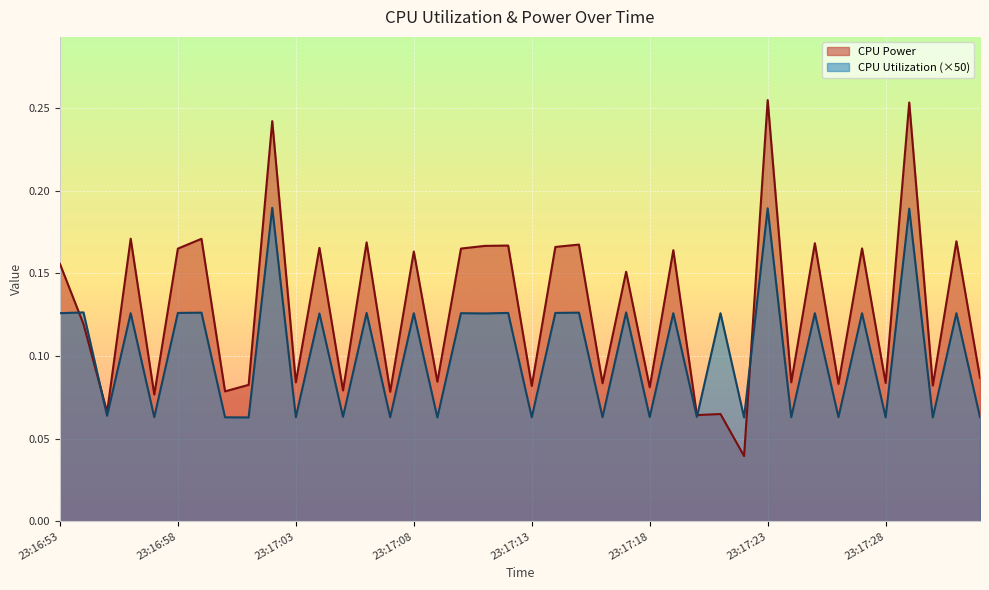

What is the difference between the CPU Utilization values at 23:17:16 and 23:17:14?

0.1